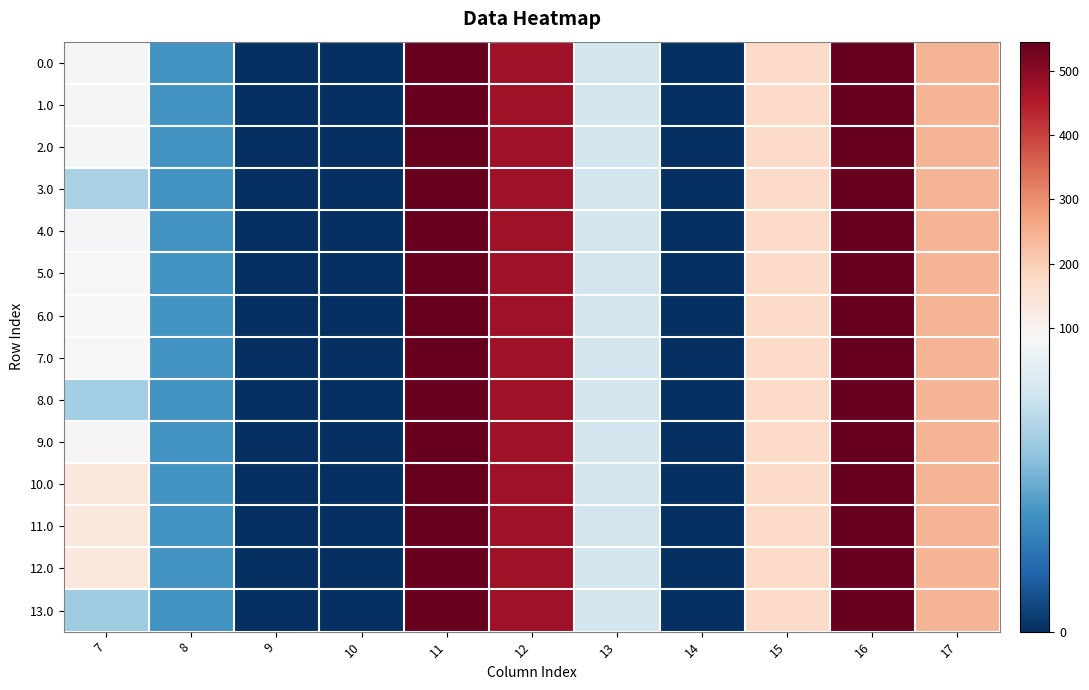

Which label corresponds to the smallest value in the chart?

9